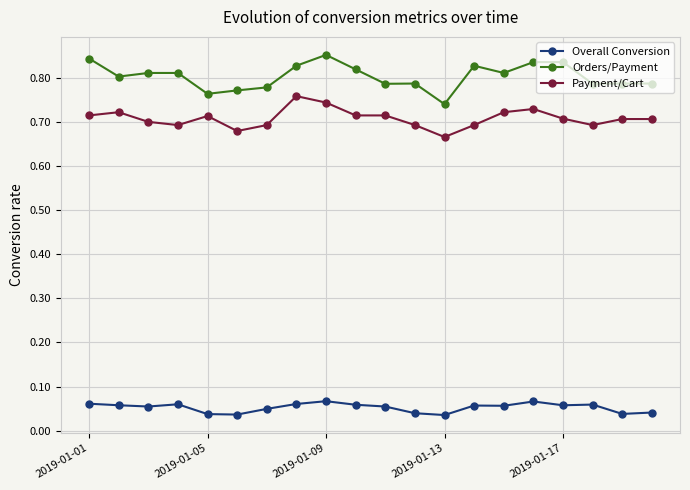

How many Overall Conversion values are between 0 and 1?

20